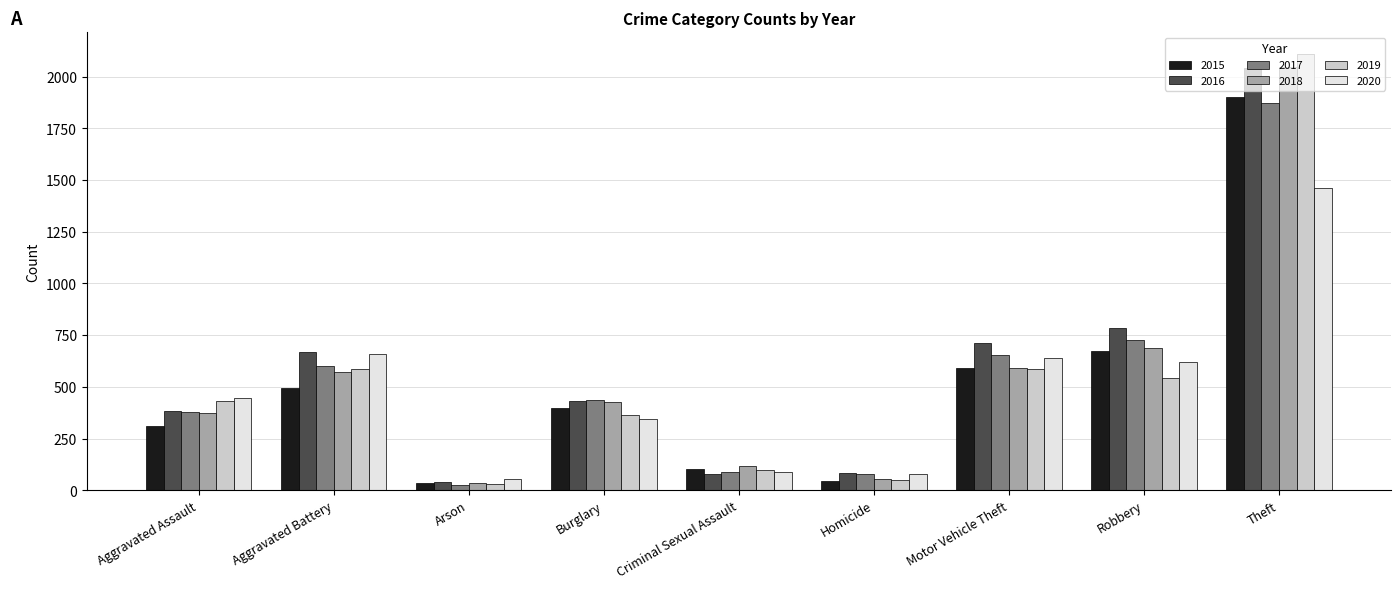

The 2017 series shows 643 at Burglary. True or false?

False